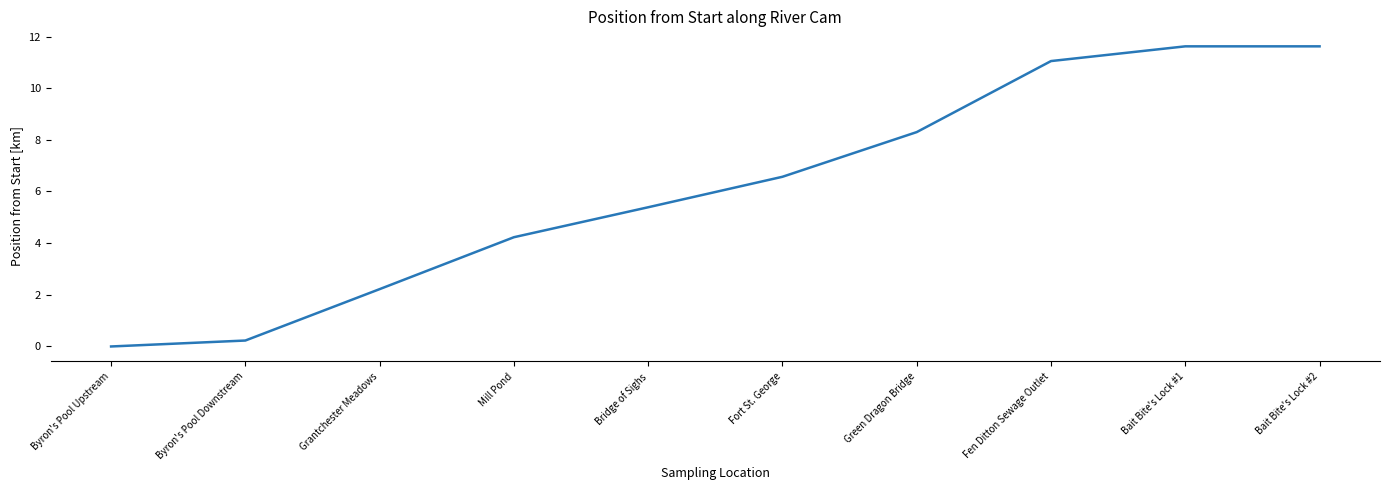

Reading left to right, extract all data points from this chart.

Byron's Pool Upstream=0.0	Byron's Pool Downstream=0.2	Grantchester Meadows=2.2	Mill Pond=4.2	Bridge of Sighs=5.4	Fort St. George=6.6	Green Dragon Bridge=8.3	Fen Ditton Sewage Outlet=11.1	Bait Bite's Lock #1=11.6	Bait Bite's Lock #2=11.6